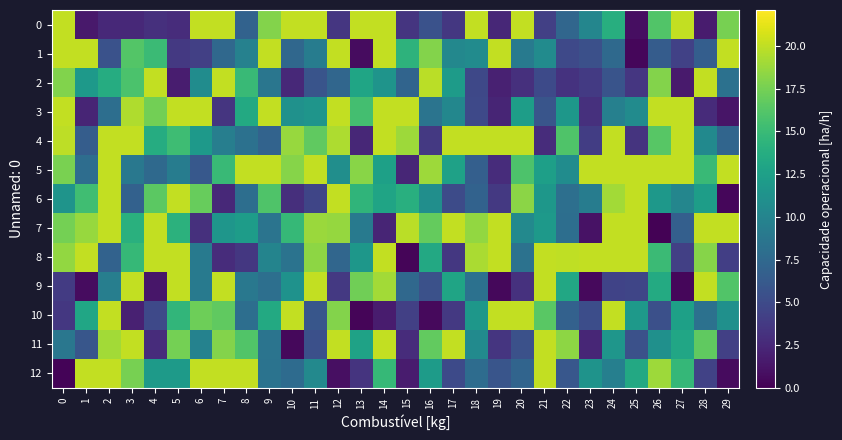

Rank the series by their maximum value, from highest to lowest.

0, 1, 2, 3, 4, 5, 6, 7, 8, 9, 10, 11, 12